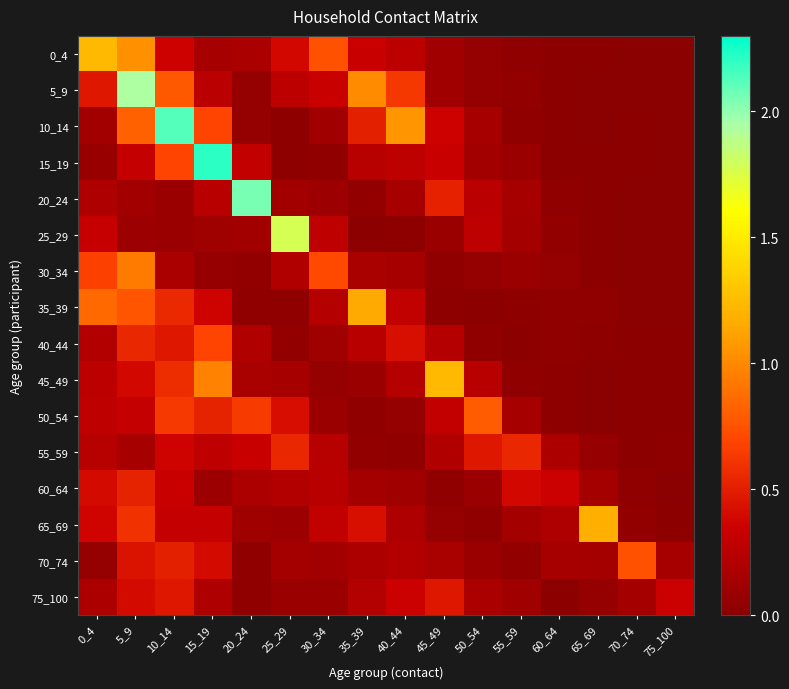

At how many categories does at least one series exceed 1?

10